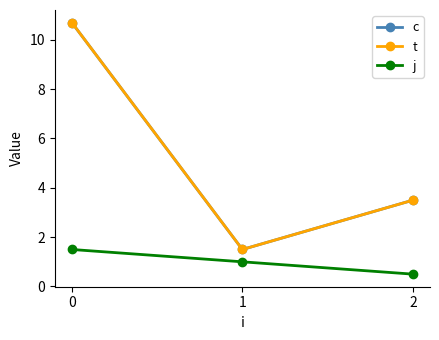

The t series shows 3.5 at 2. True or false?

True